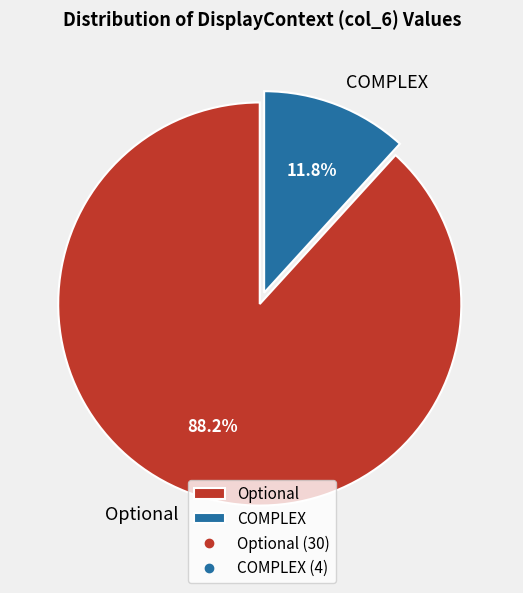

How many segments does this pie chart have?

2